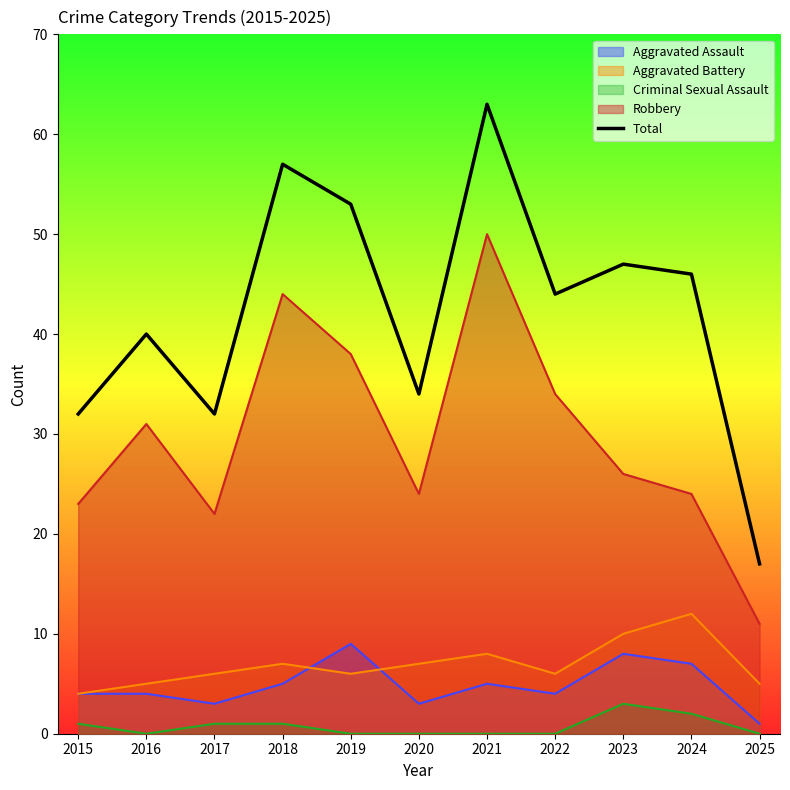

What is the change in value from 2017 to 2021?

+31